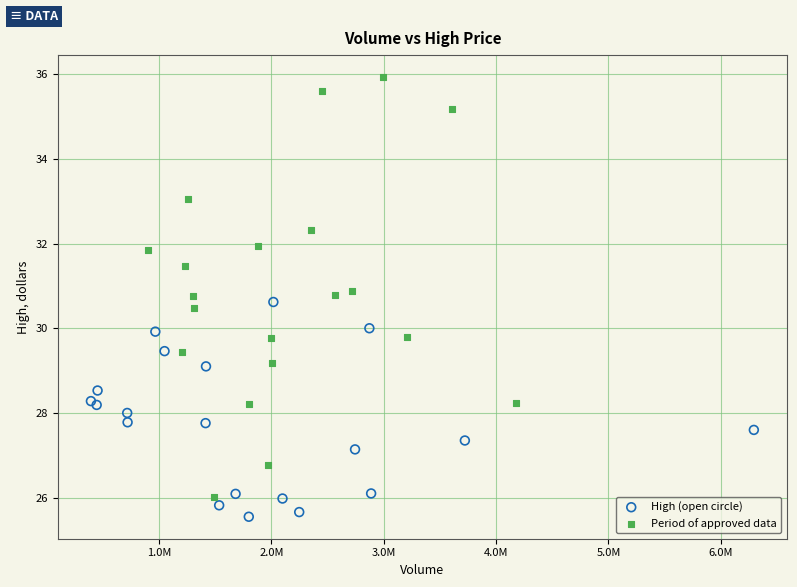

What are all the series names shown in the legend?

High (open circle), Period of approved data